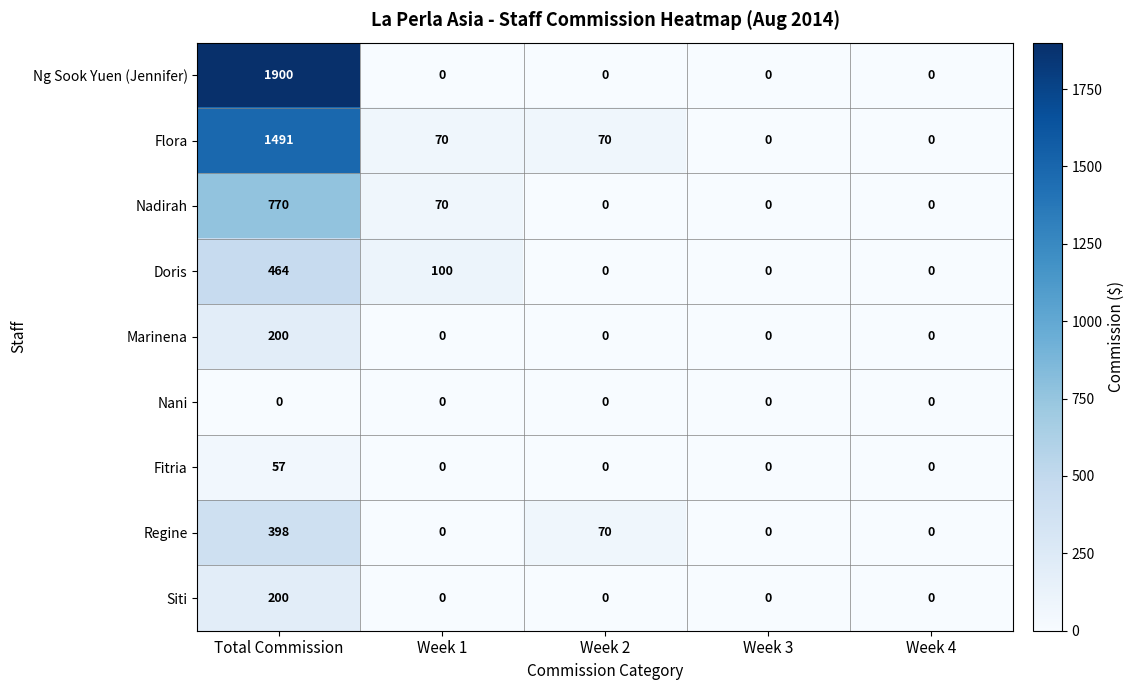

Which series has the widest spread of values?

Ng Sook Yuen (Jennifer)